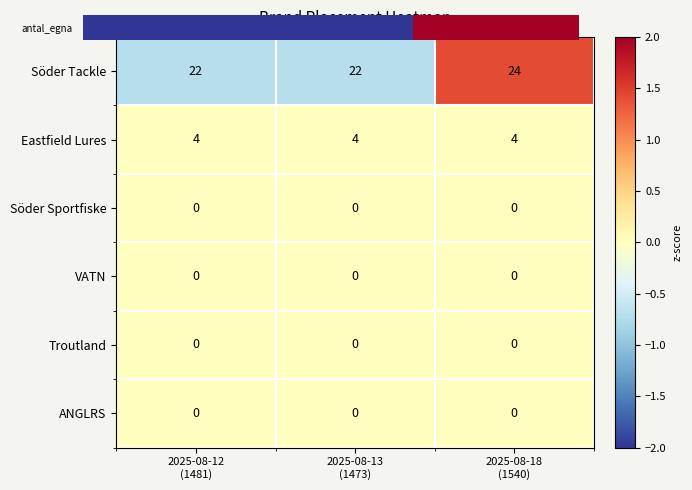

Which series has the largest range (max minus min)?

Söder Tackle